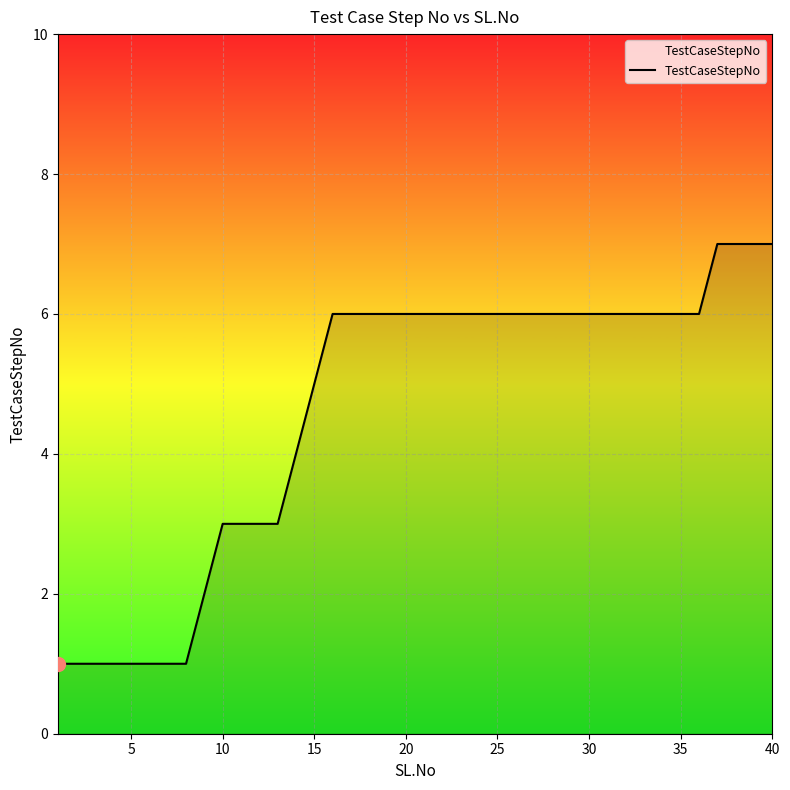

What is the difference between the maximum and minimum values?

6